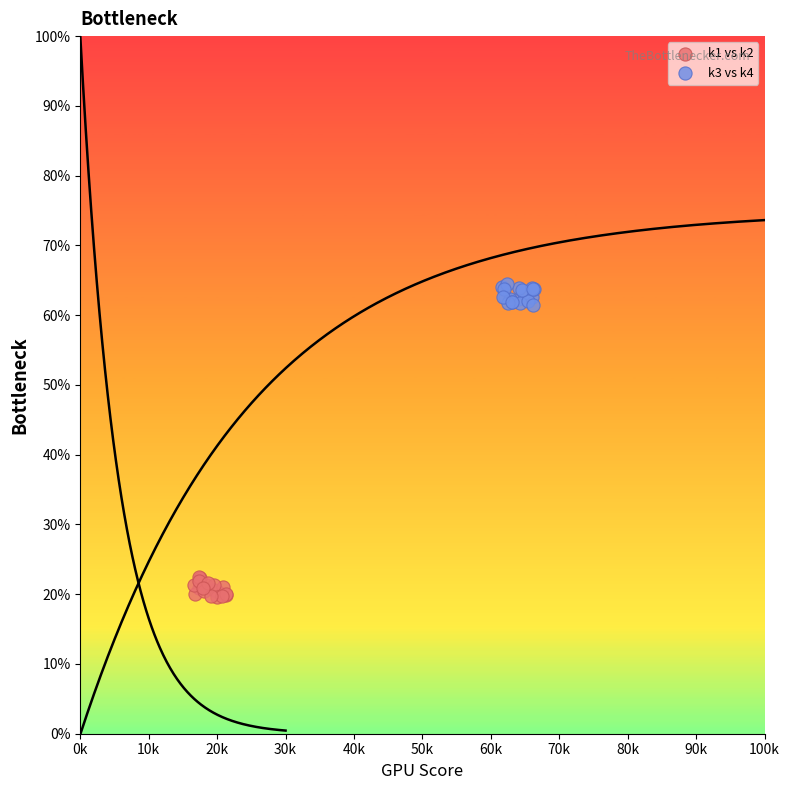

What are all the series names shown in the legend?

k1 vs k2, k3 vs k4